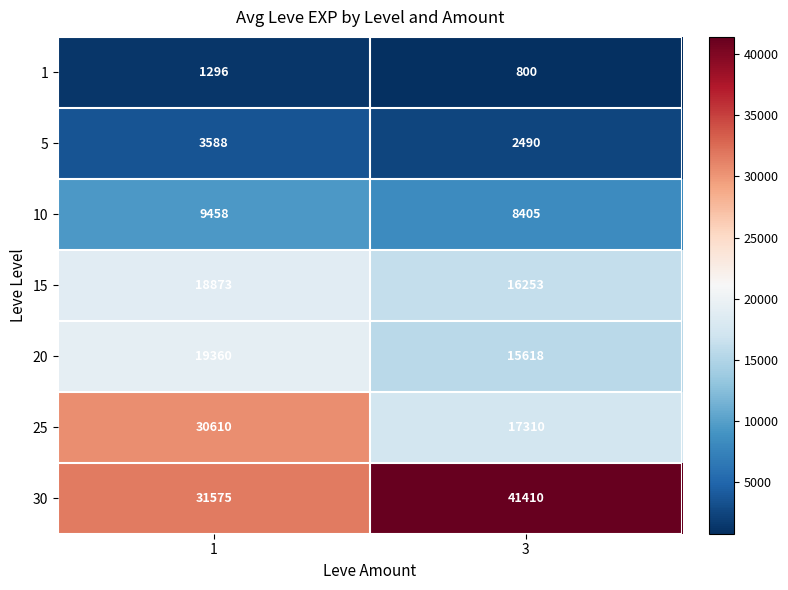

What value does the 15 series have at 1?

18873